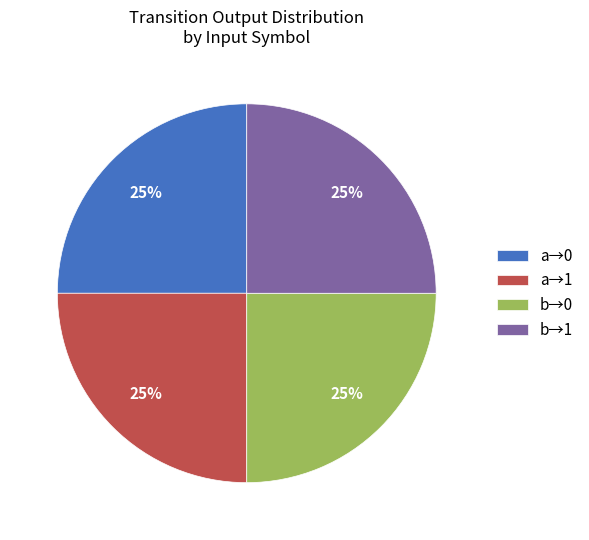

Is it true that a→1 is 34% of the pie?

False